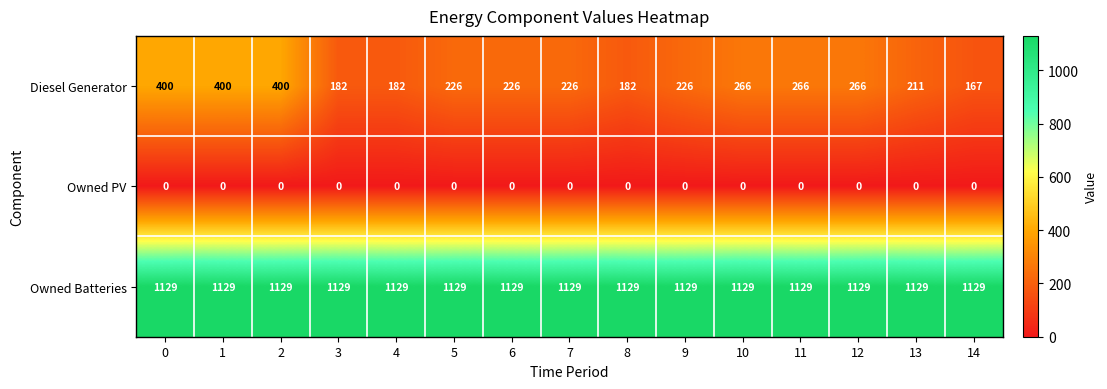

Rank the series at 8 from highest to lowest value.

Owned Batteries, Diesel Generator, Owned PV